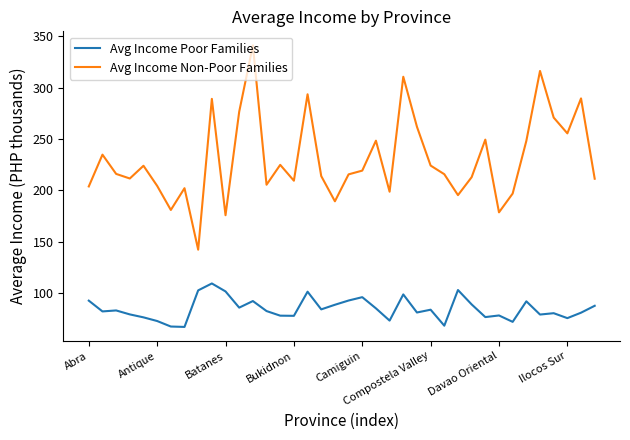

Rank the series by their maximum value, from lowest to highest.

Avg Income Poor Families, Avg Income Non-Poor Families